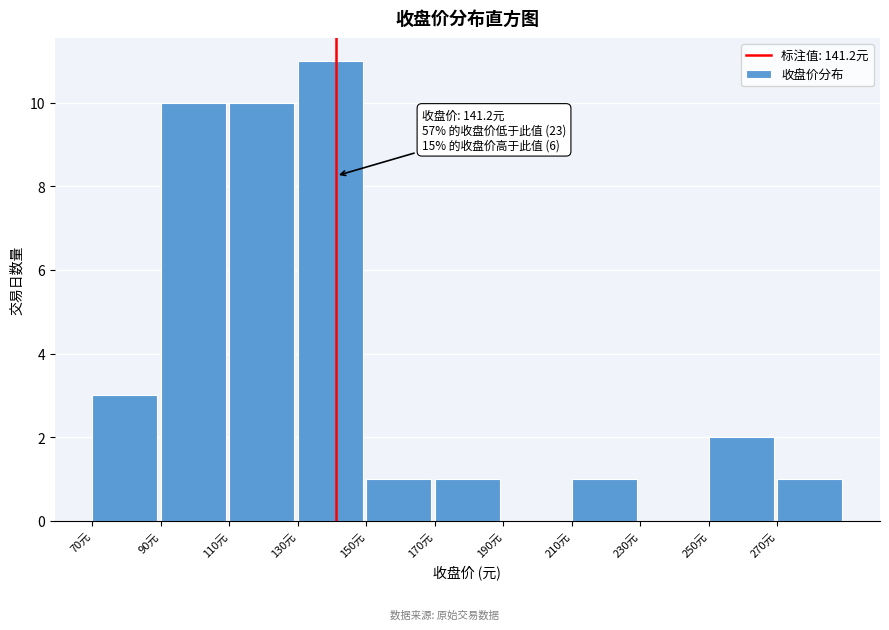

Over which range of the x-axis is the bar tallest?

130 to 150